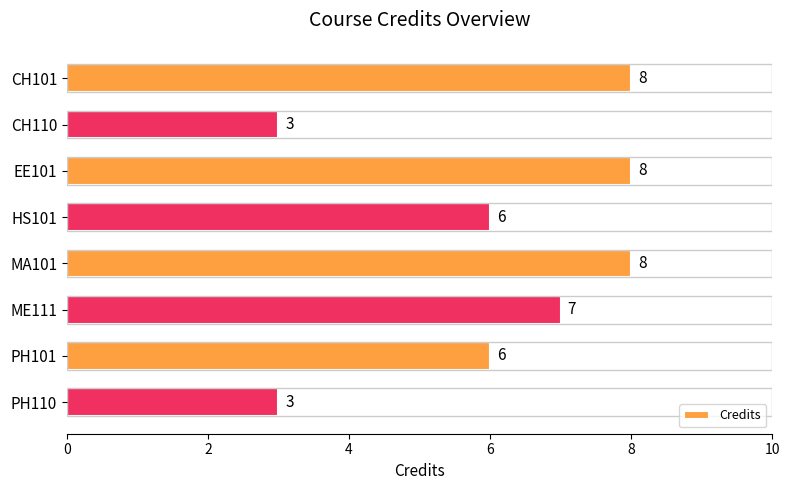

What is the sum of all values?

49